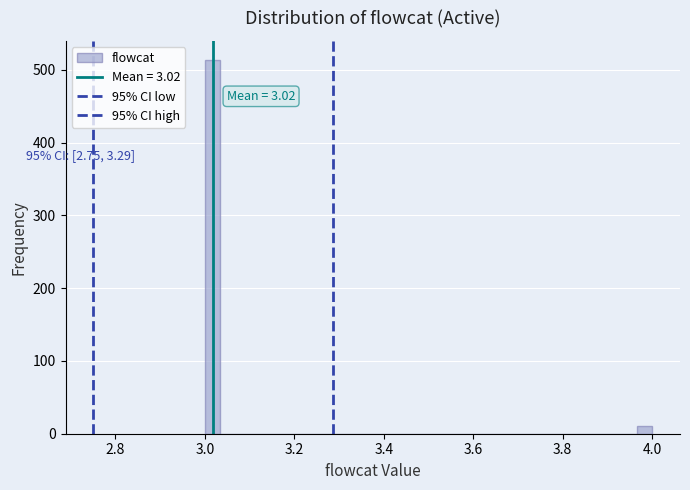

Read against the x-axis, roughly where is the centre of the tallest bar?

3.02